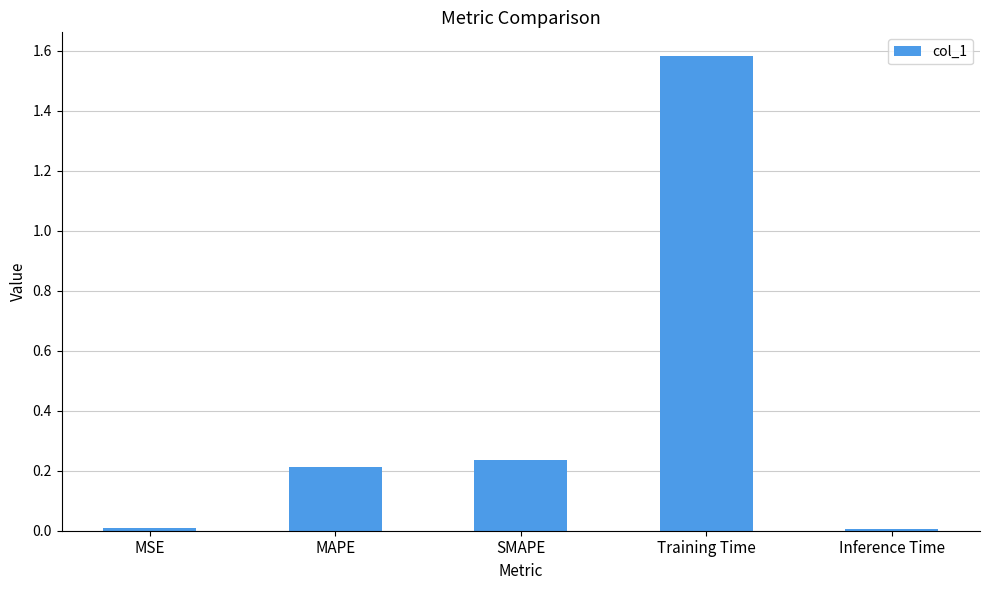

How many categories are shown in the chart?

5